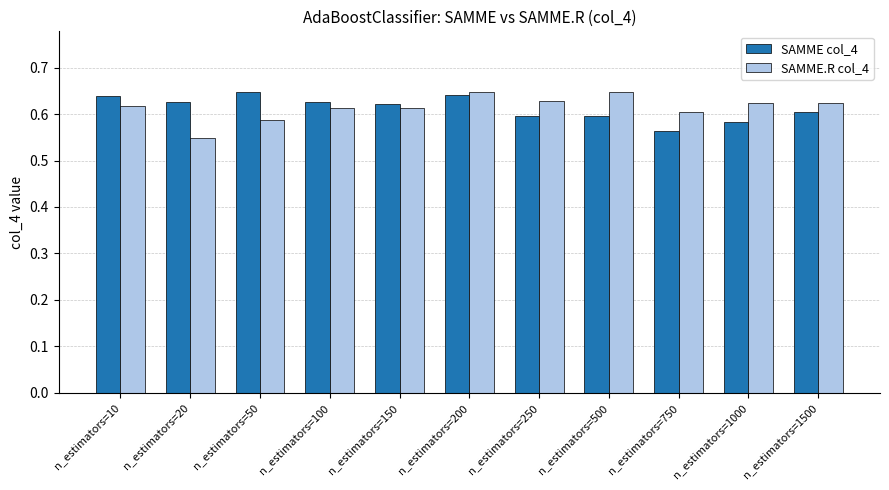

True or false: SAMME col_4 has a value of 0.6 at n_estimators=200.

True